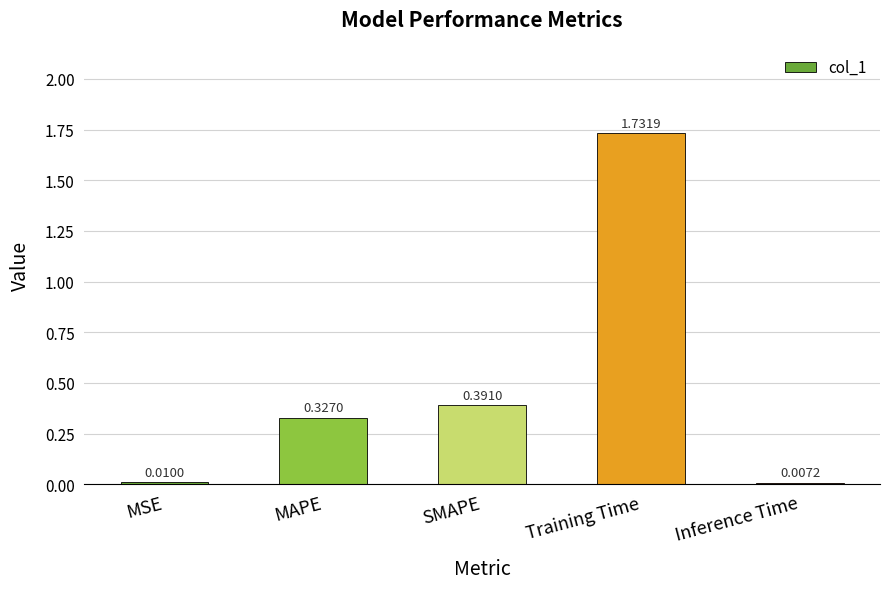

Does the chart contain any negative values?

No